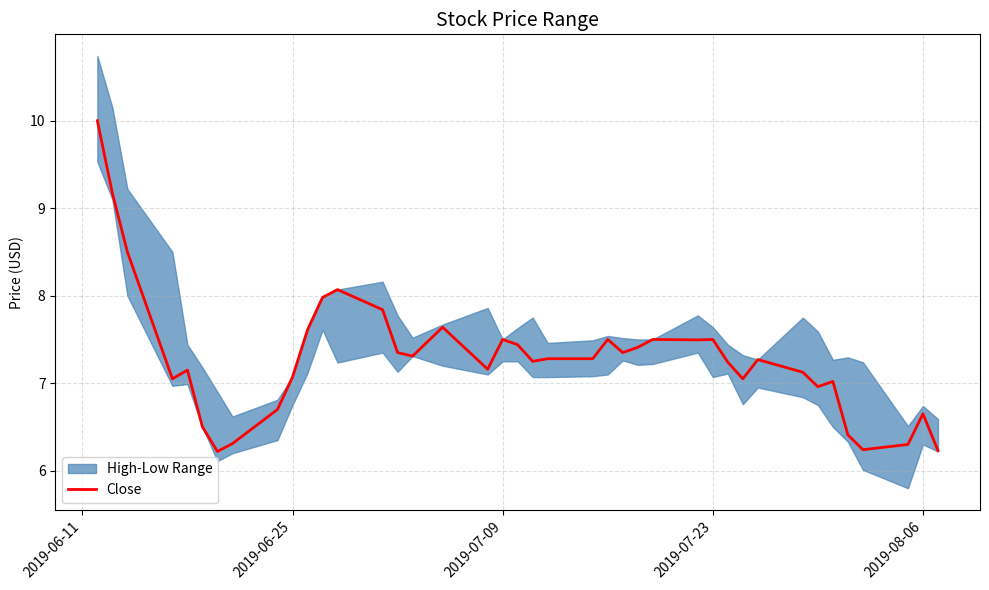

Does the chart have visible grid lines?

Yes